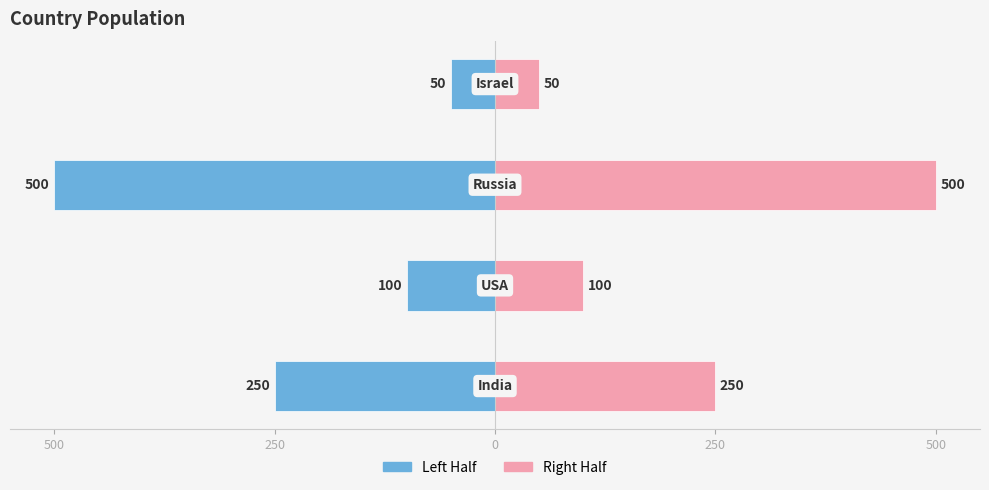

List the series in order of their overall mean, lowest first.

Left Half, Right Half